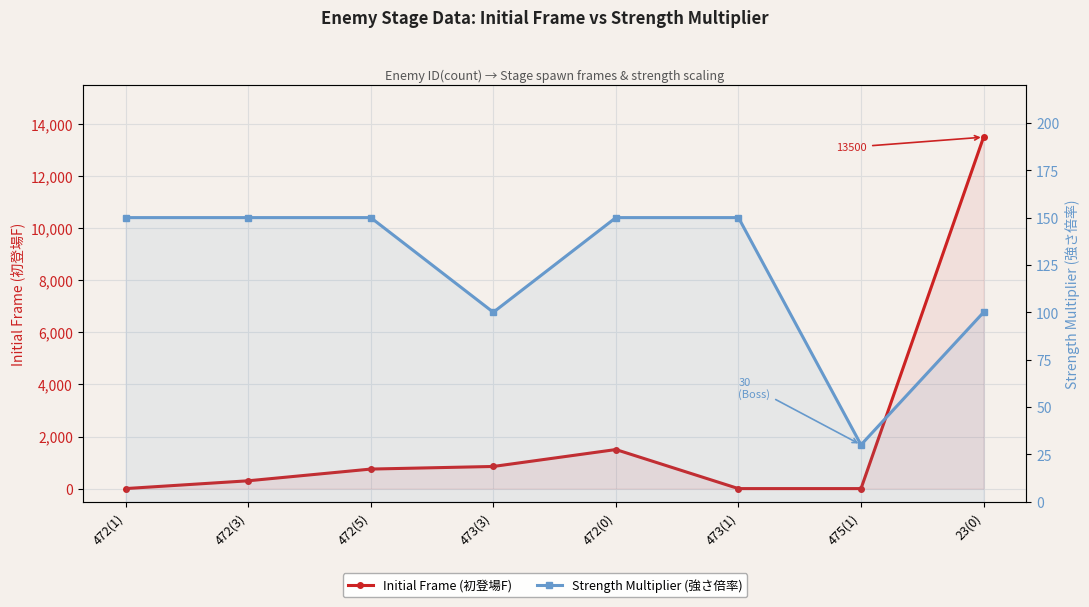

What is the total value across all series at 472(3)?

450